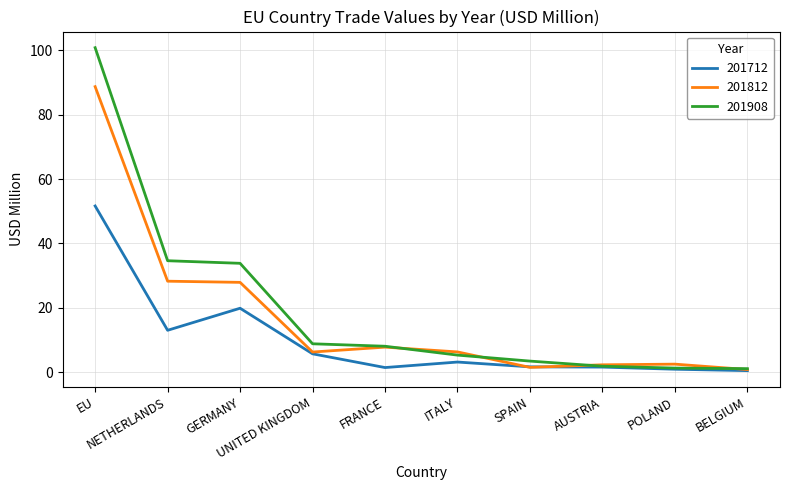

Rank the series by their maximum value, from lowest to highest.

201712, 201812, 201908